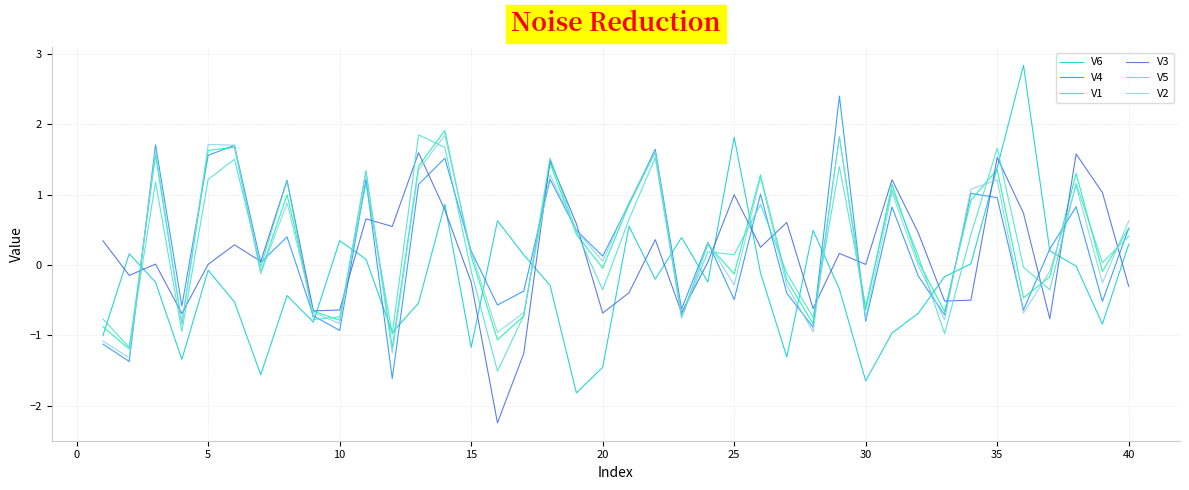

True or false: V2 and V6 intersect in this chart.

True